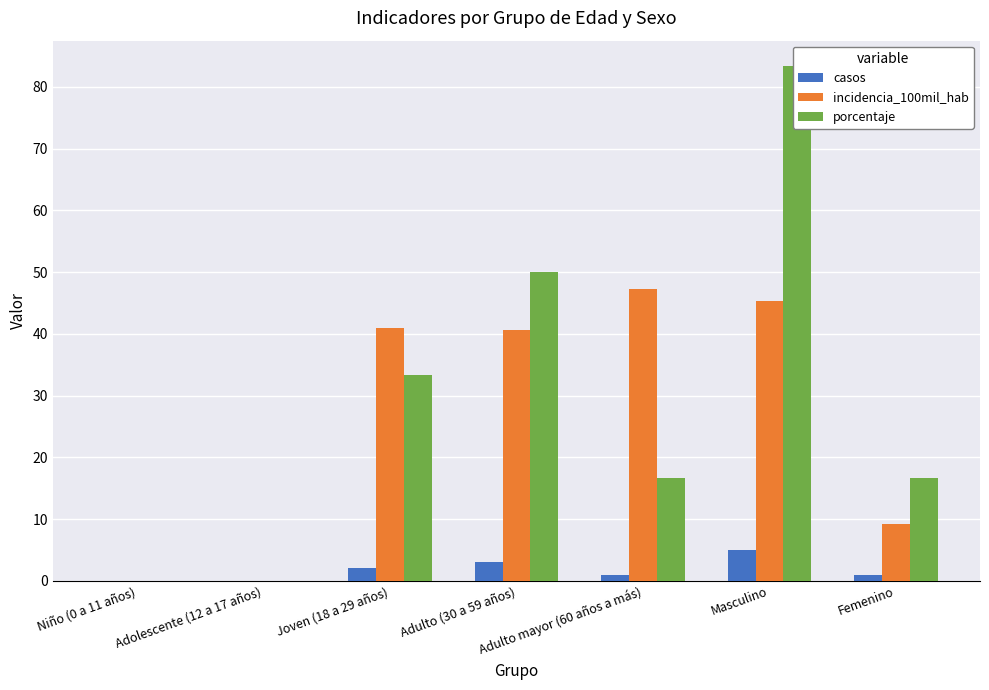

What is the sum of all incidencia_100mil_hab values?

183.4